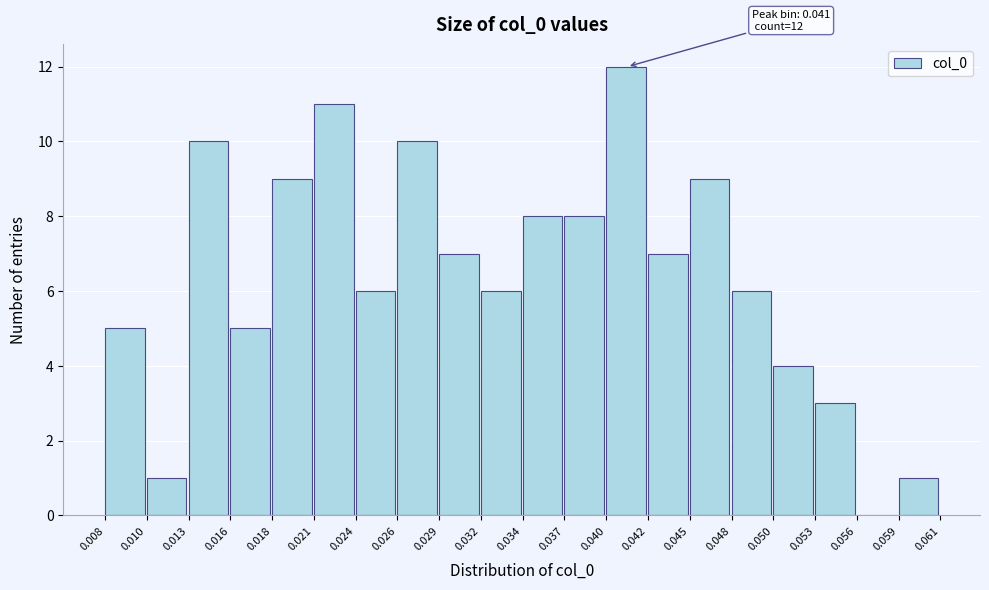

Which range on the x-axis has the tallest bar?

0.040 to 0.042